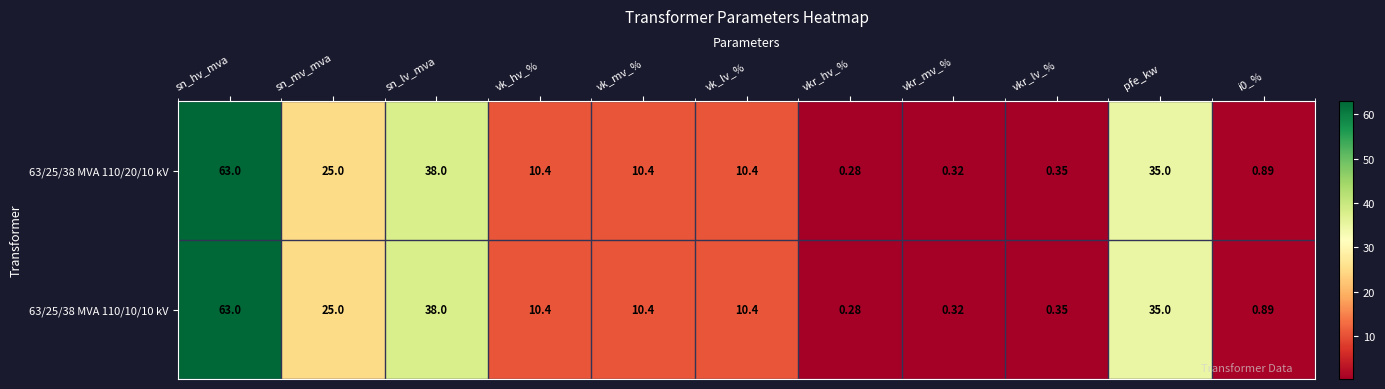

At which label does 63/25/38 MVA 110/10/10 kV first exceed 10?

sn_hv_mva